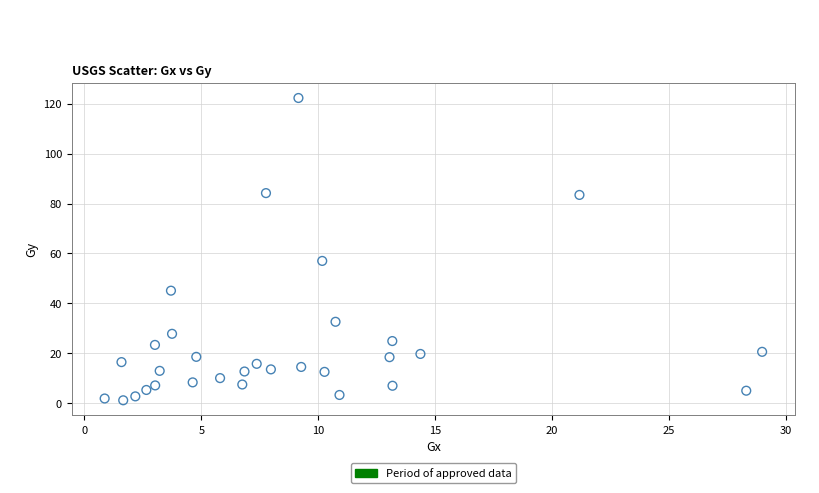

What is the range of X values (max minus min)?

28.1